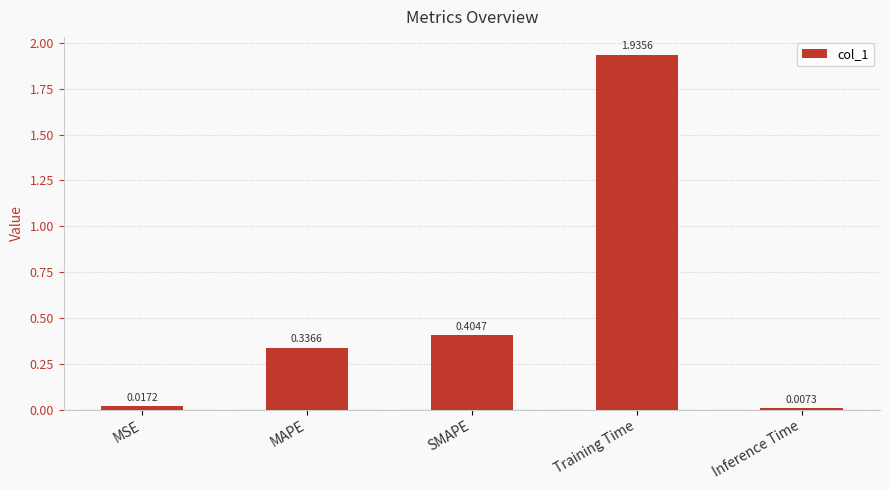

Count the number of data series in this chart.

1